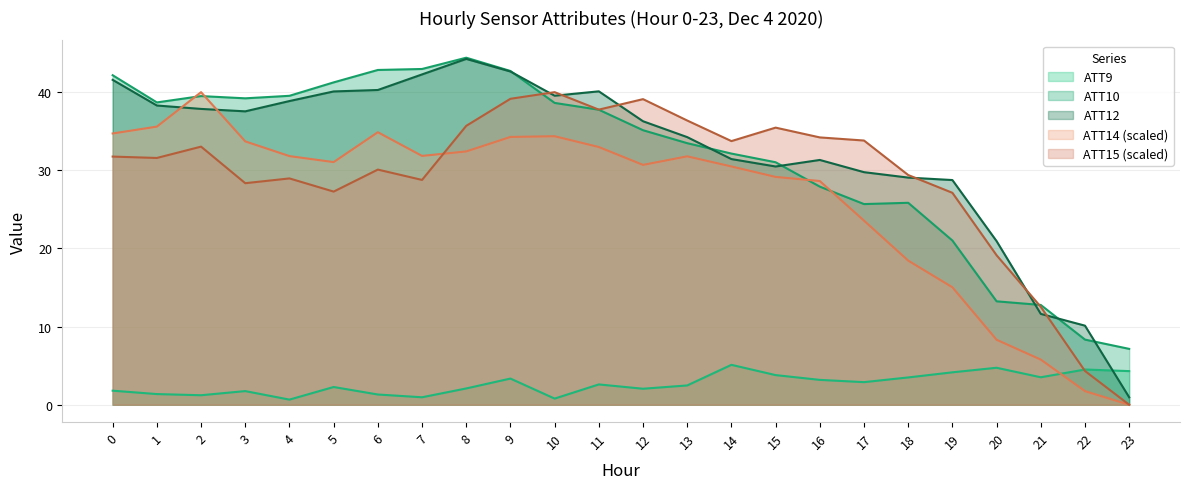

True or false: ATT14 has more than 1 interior local peaks.

True